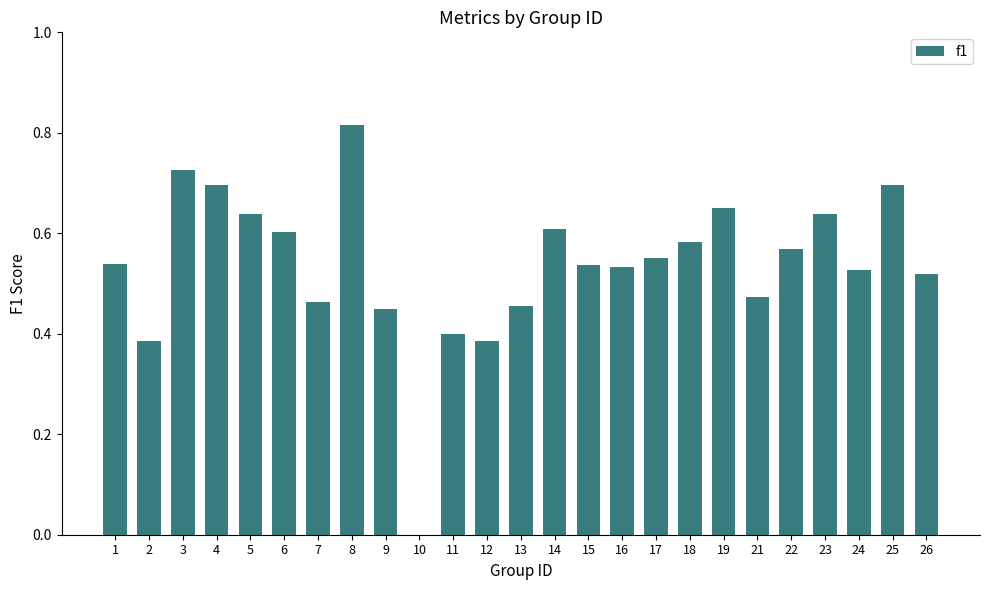

What is the sum of all values?

13.4